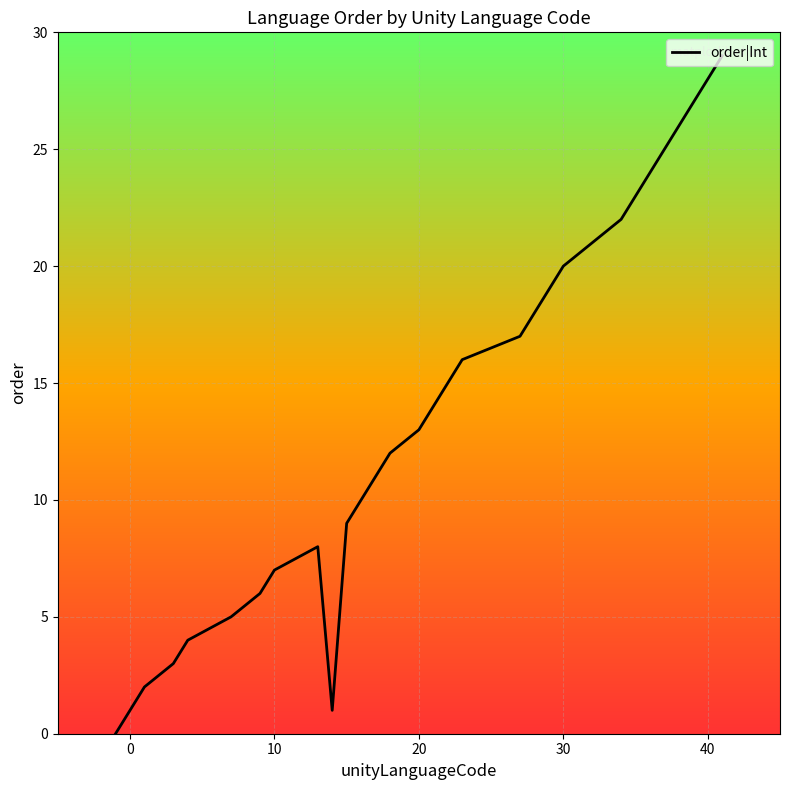

What is the maximum value shown in the chart?

29